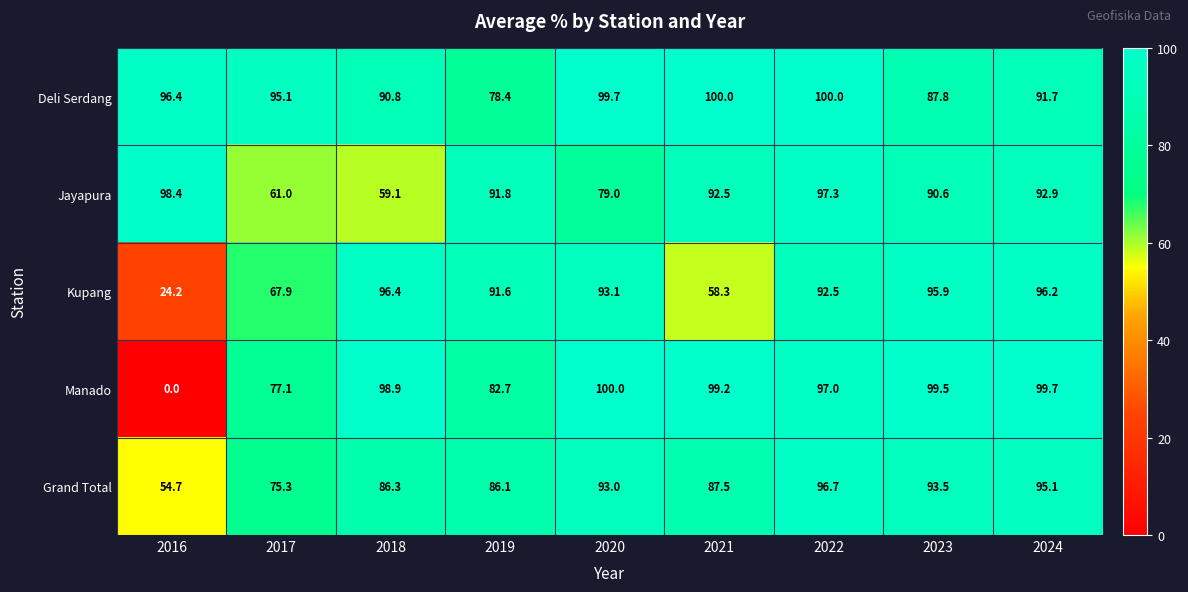

At which label is Deli Serdang closest to 89?

2023